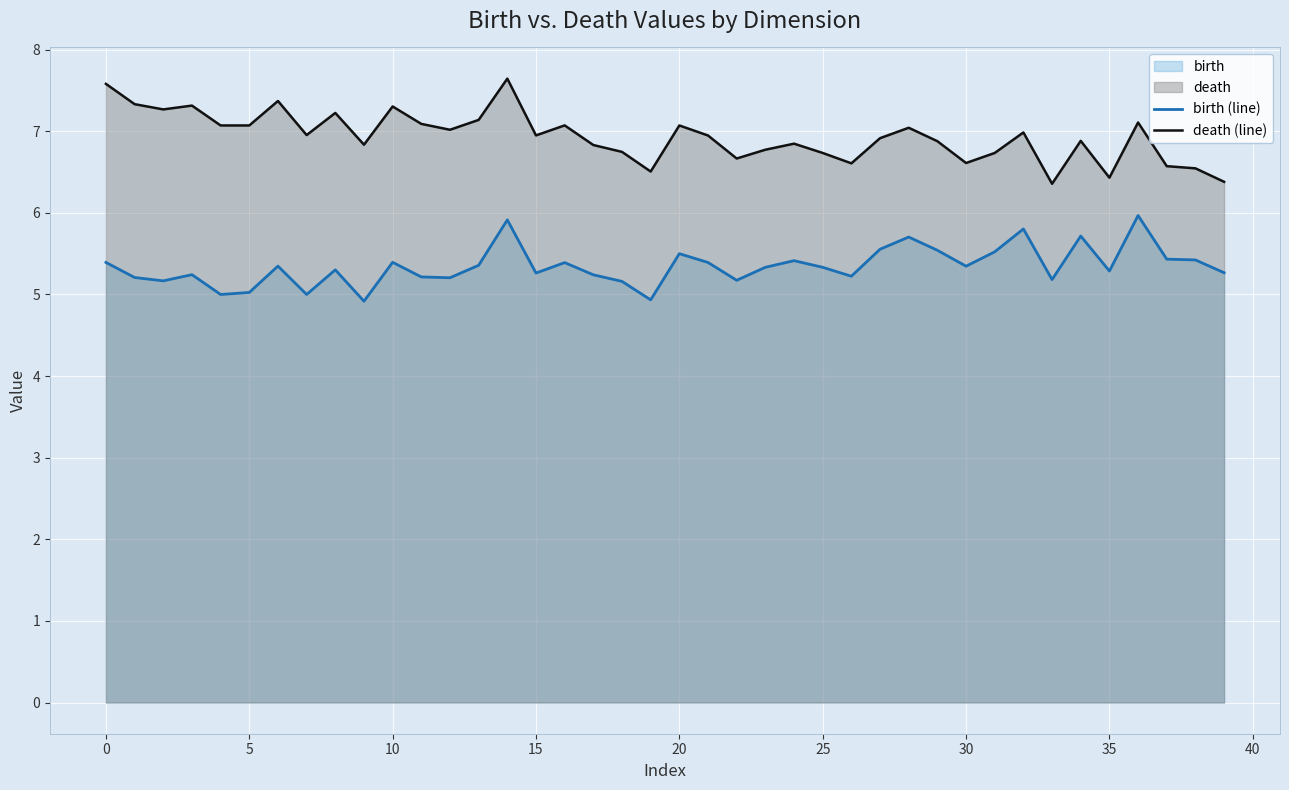

List the series in order of their overall mean, highest first.

death (line), birth (line)